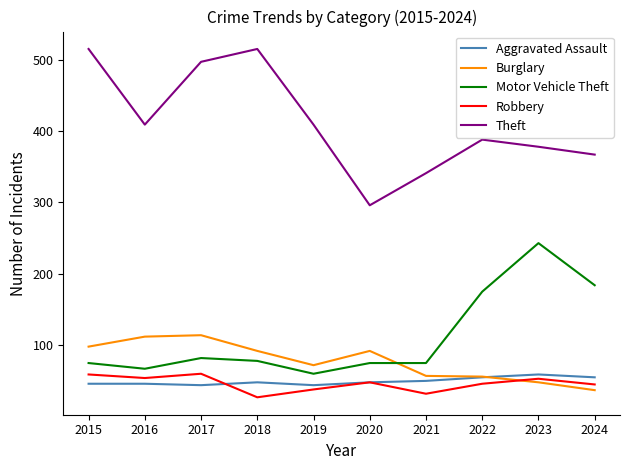

Which series has the widest spread of values?

Theft